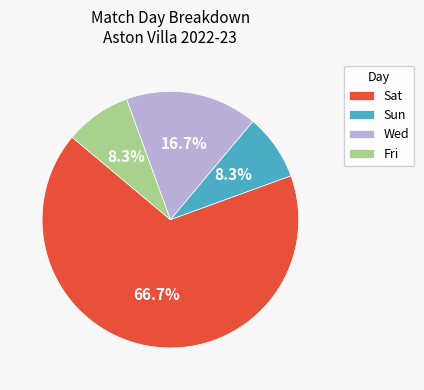

Count the number of slices in the pie.

4